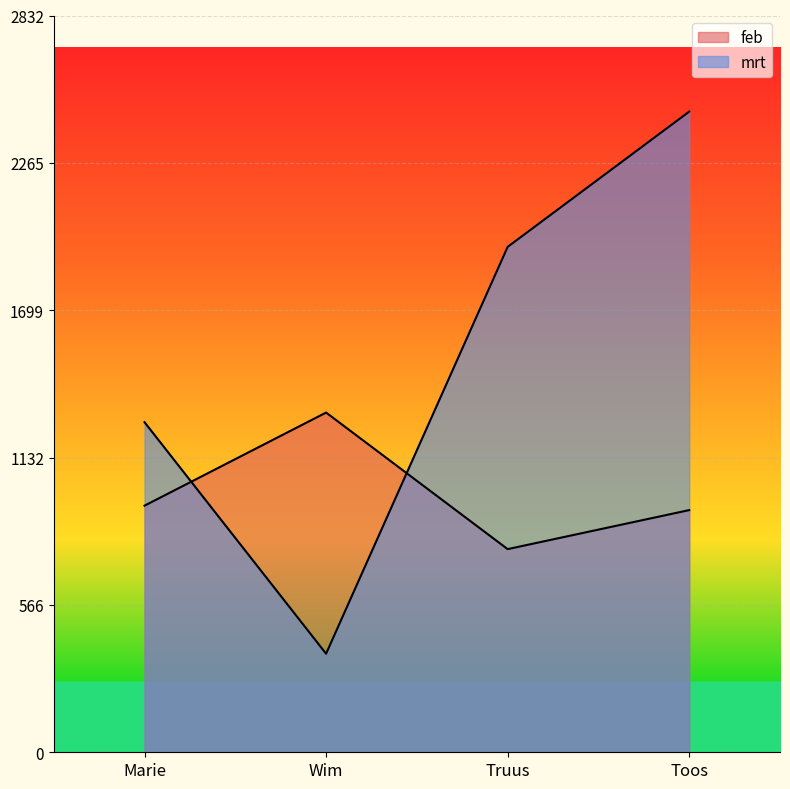

Which category has the highest value across all series?

Toos